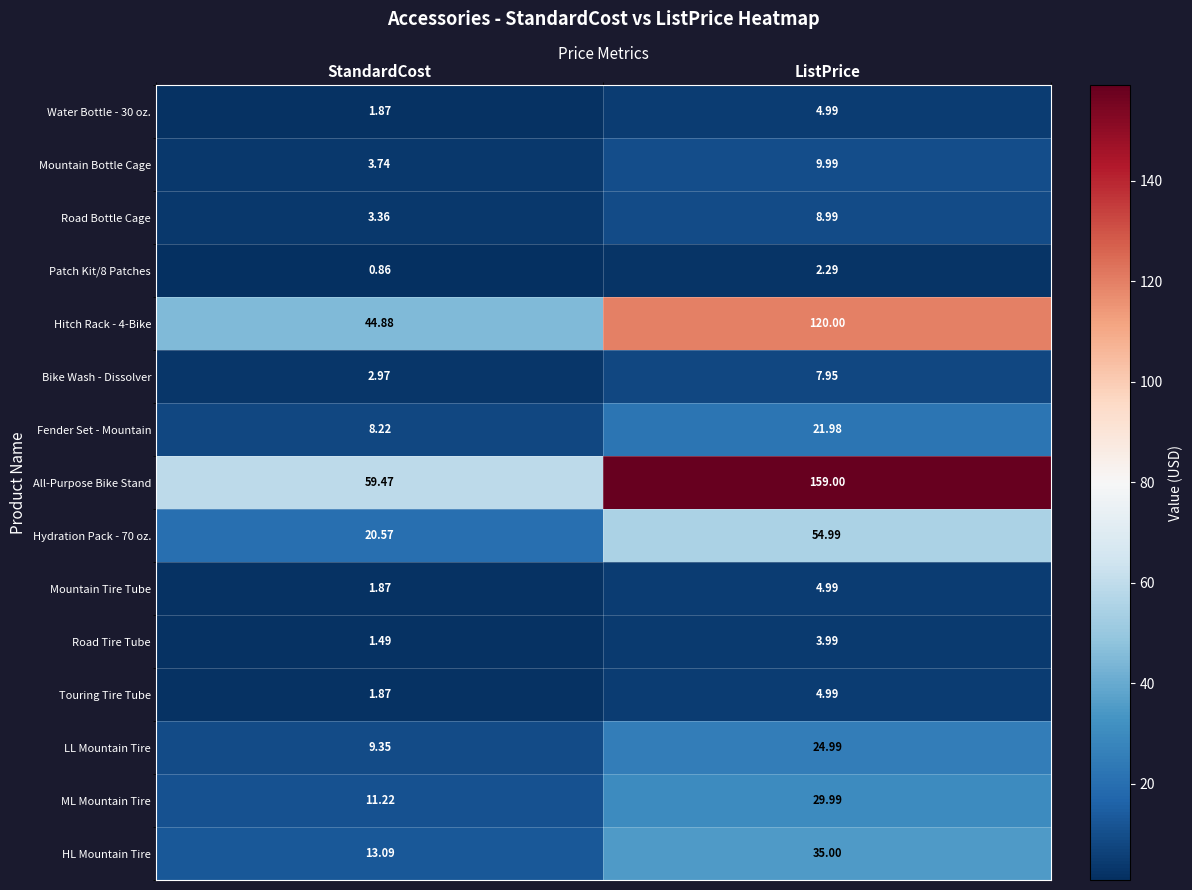

Between StandardCost and ListPrice, which series saw the biggest shift?

All-Purpose Bike Stand